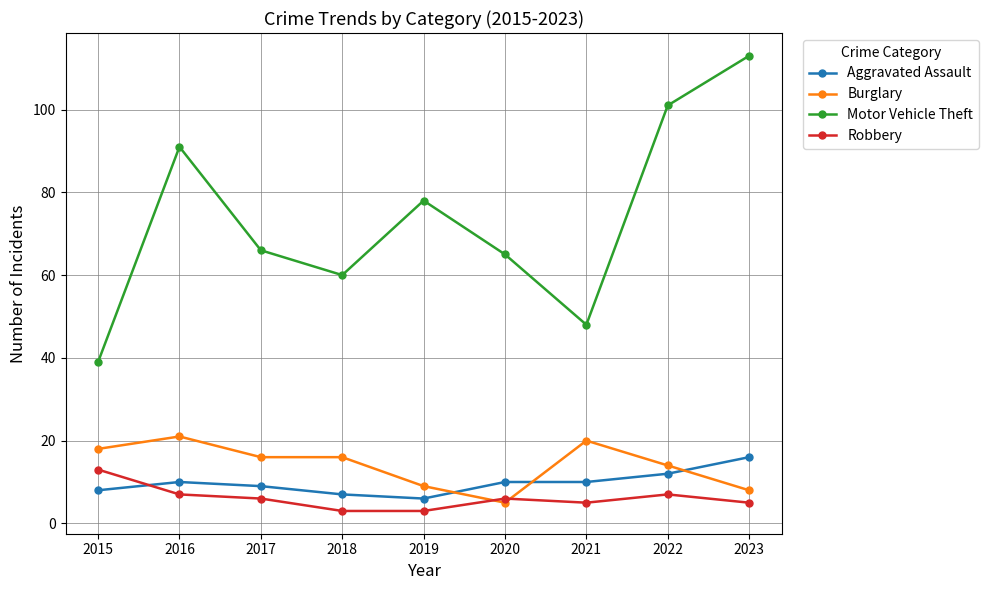

What is the sum of all Robbery values?

55